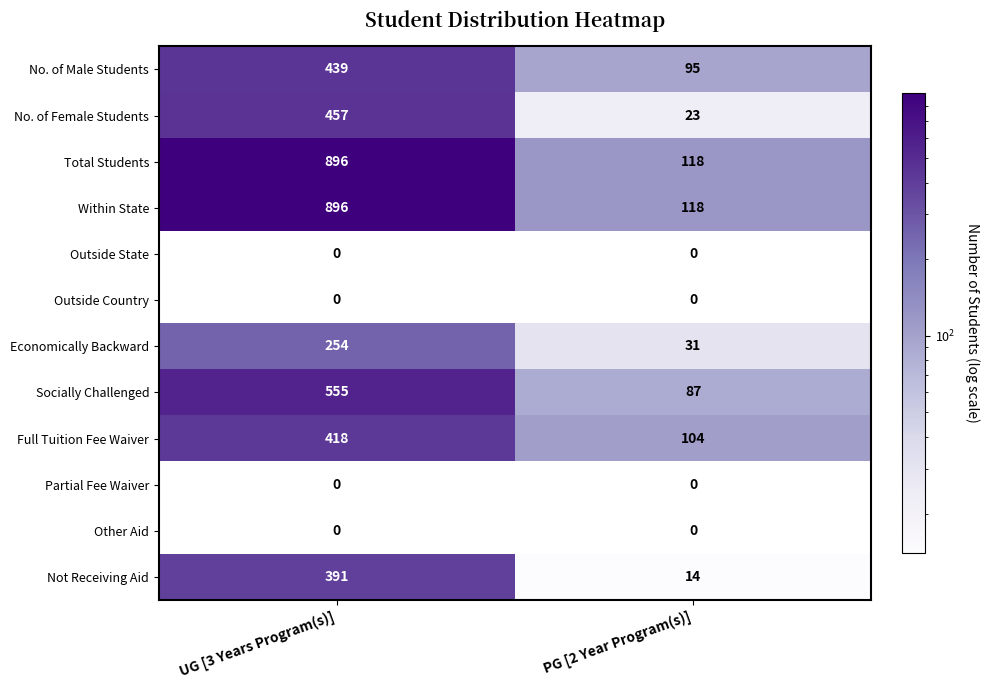

What is the total value across all series at PG [2 Year Program(s)]?

590